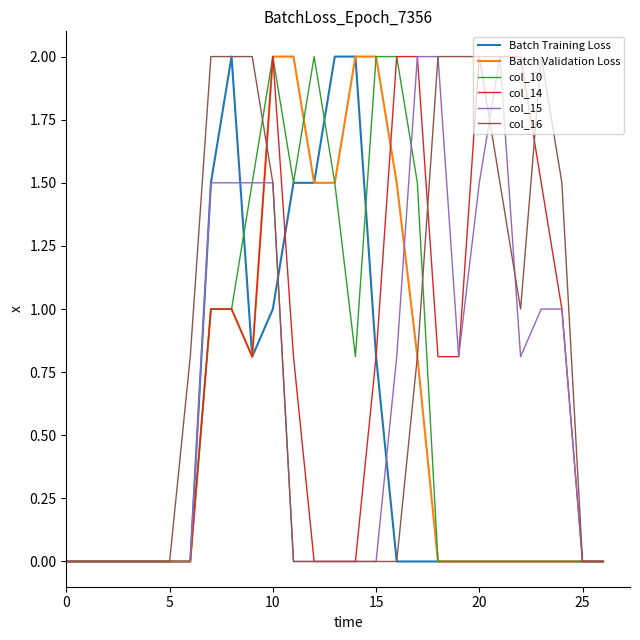

What is the highest value of the Batch Validation Loss series?

2.0